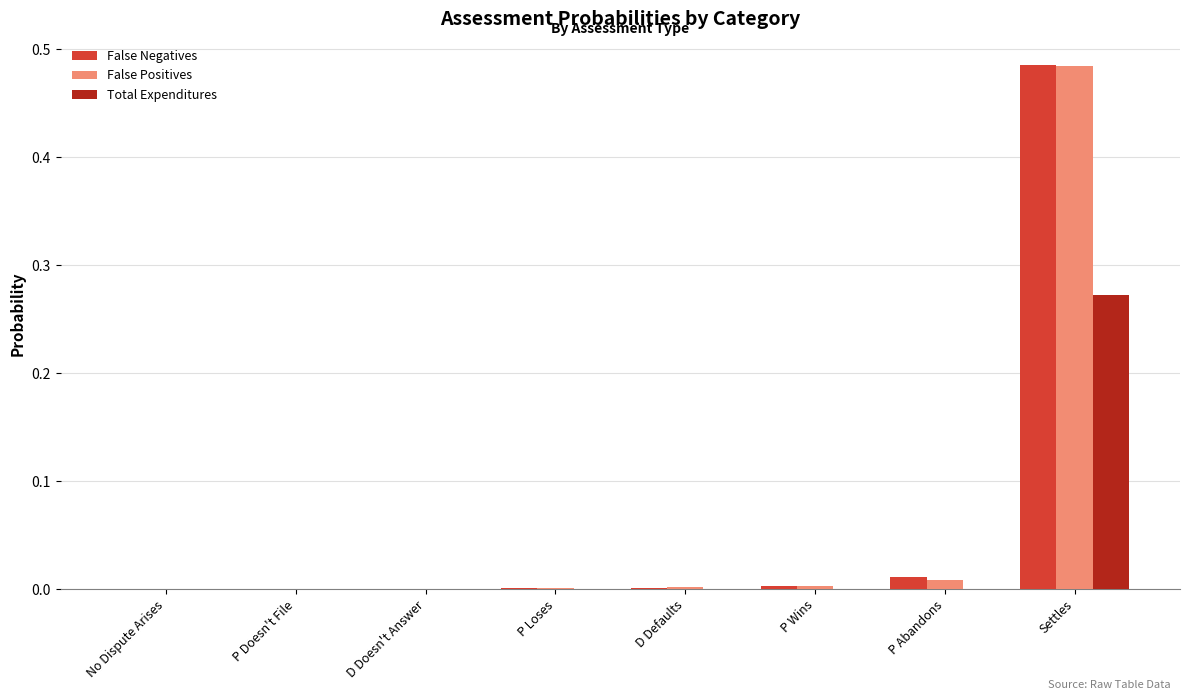

Which series changed the most between P Loses and Settles?

False Negatives